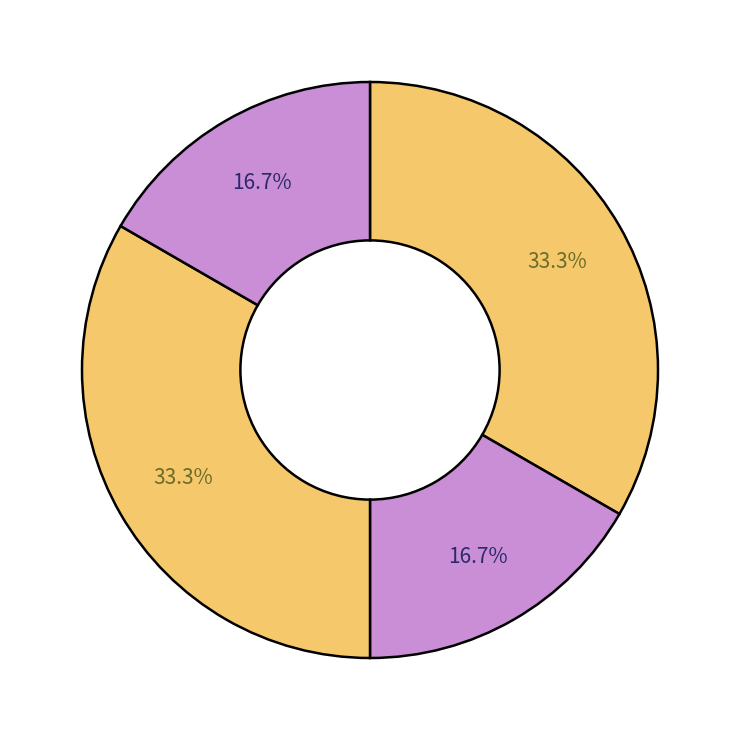

How many slices are in this pie chart?

4